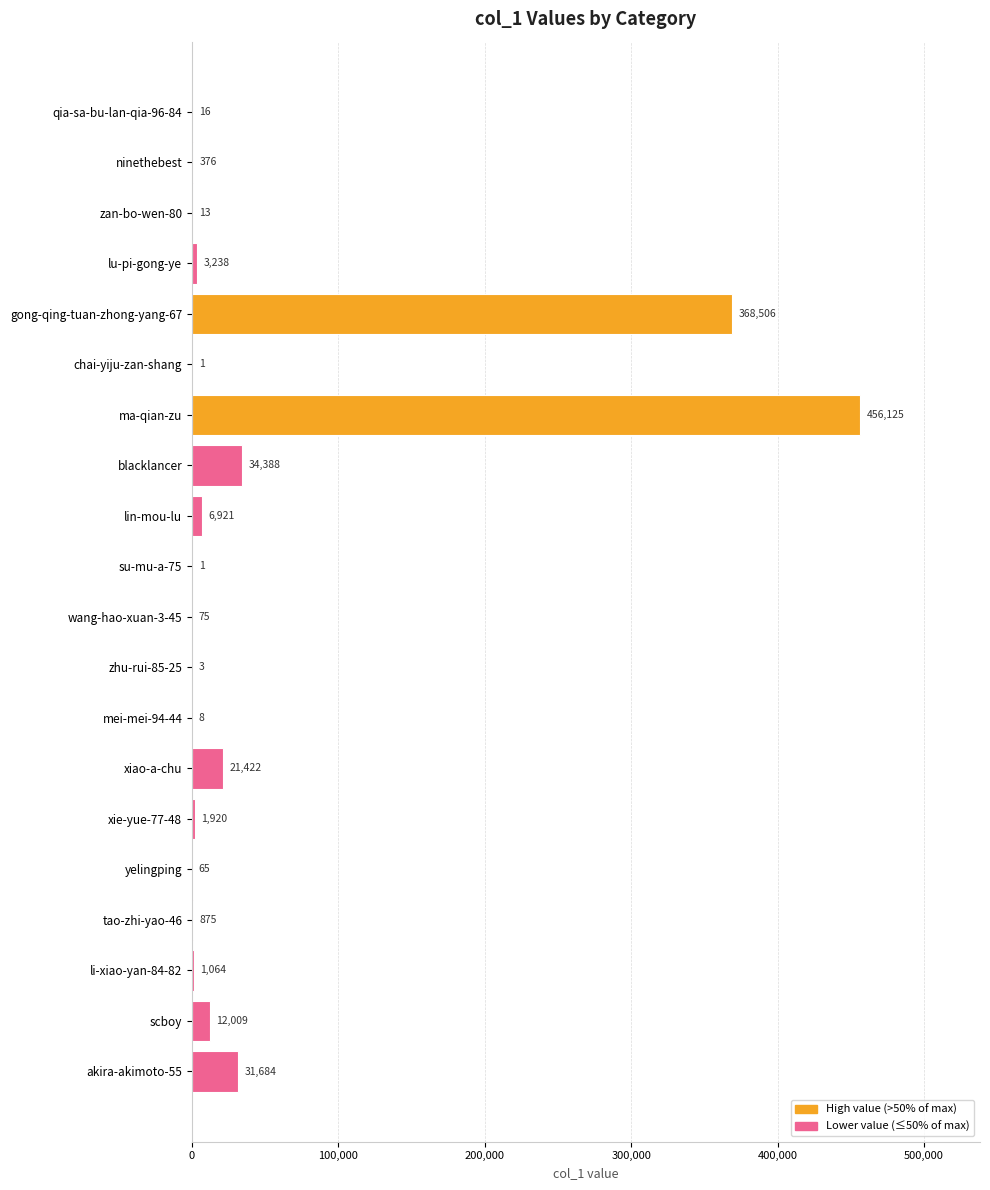

The value at blacklancer is 34388. True or false?

True